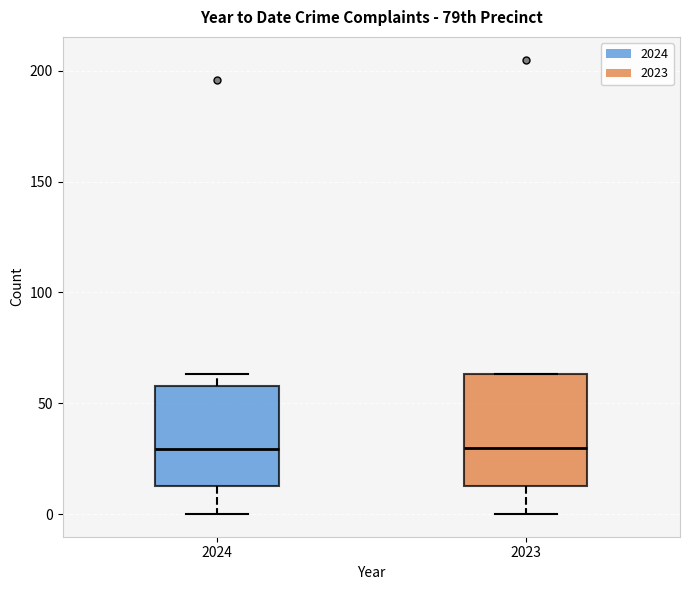

Reading left to right, read every box against the y-axis: the position of its median line, the range the box covers, and the ends of its whiskers. The values are not printed on the chart, so give them approximately, as read against the axis.

2024: median 30, box 15 to 60, whiskers 0 to 65
2023: median 30, box 15 to 65, whiskers 0 to 65